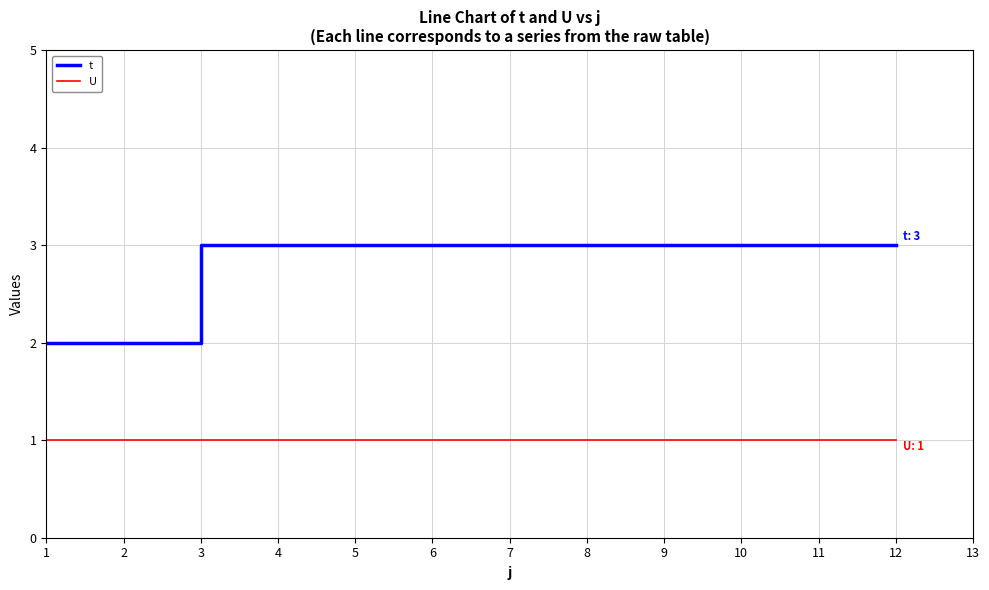

True or false: U has a value of 1 at 10.

True